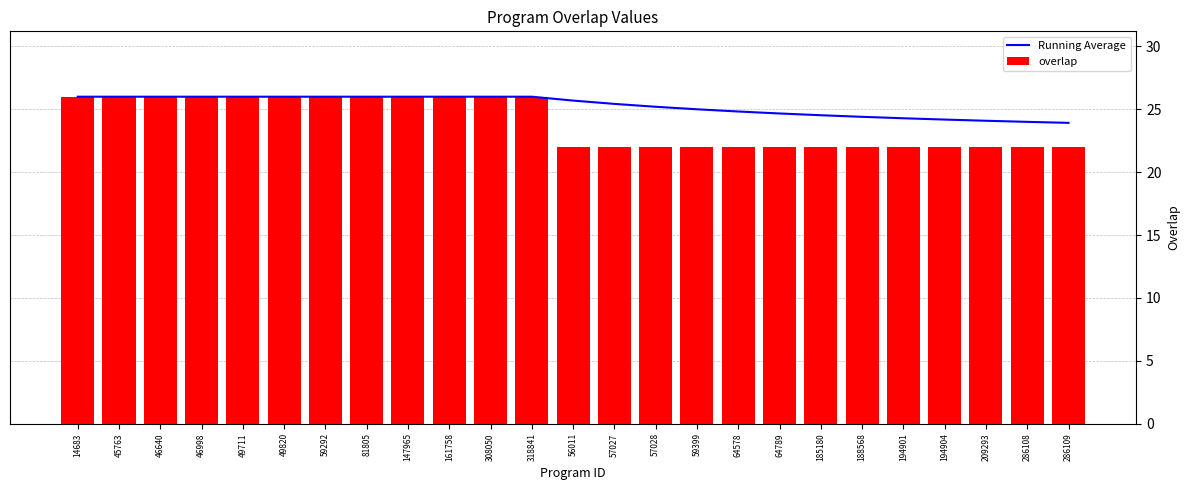

What is the smallest value displayed?

22.0